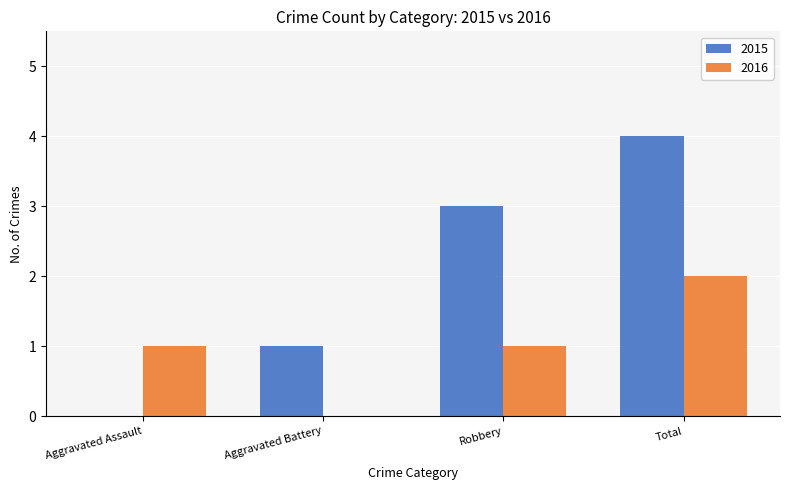

The 2015 series shows 2 at Aggravated Assault. True or false?

False